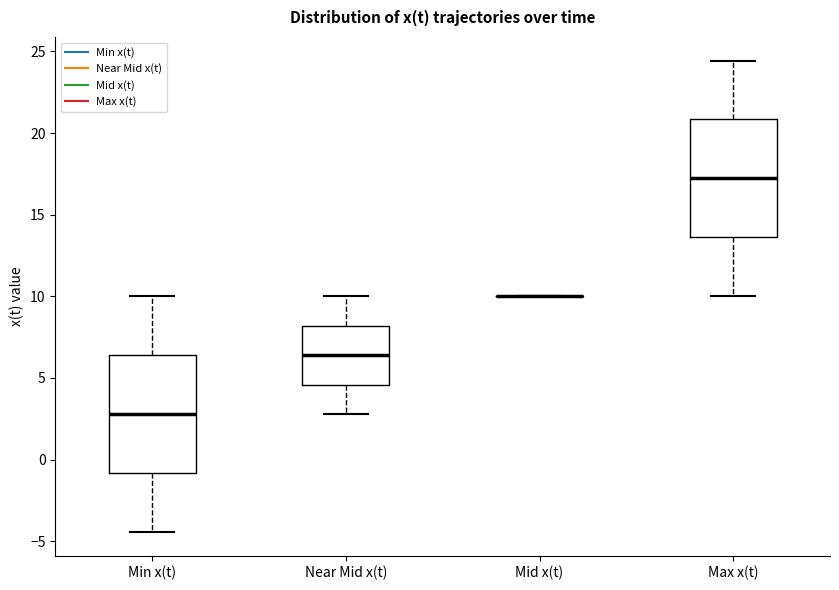

Where does the upper whisker of the box for Near Mid x(t) end on the y-axis? The values are not printed on the chart, so give them approximately, as read against the axis.

10.0